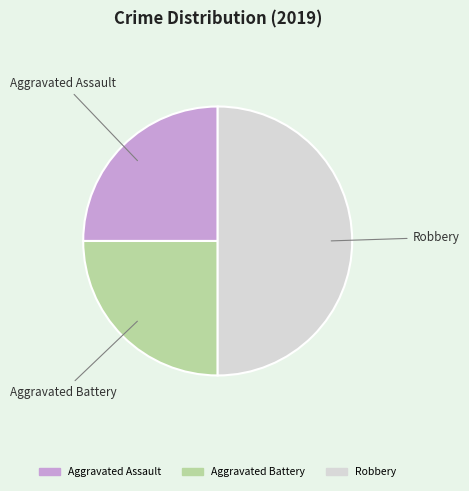

Does Aggravated Battery represent more than half of the total?

No